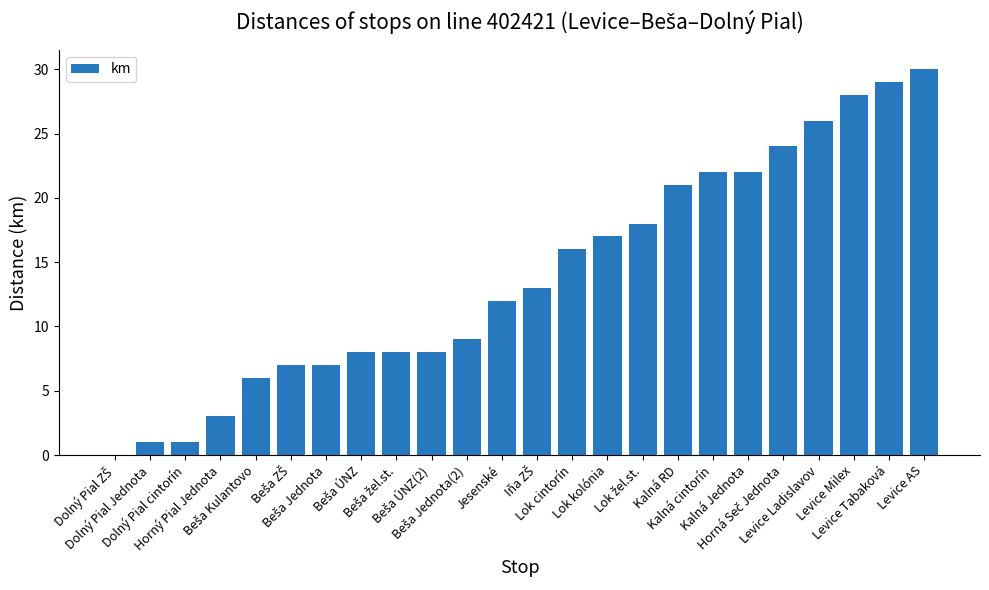

What is the sum of all values?

336